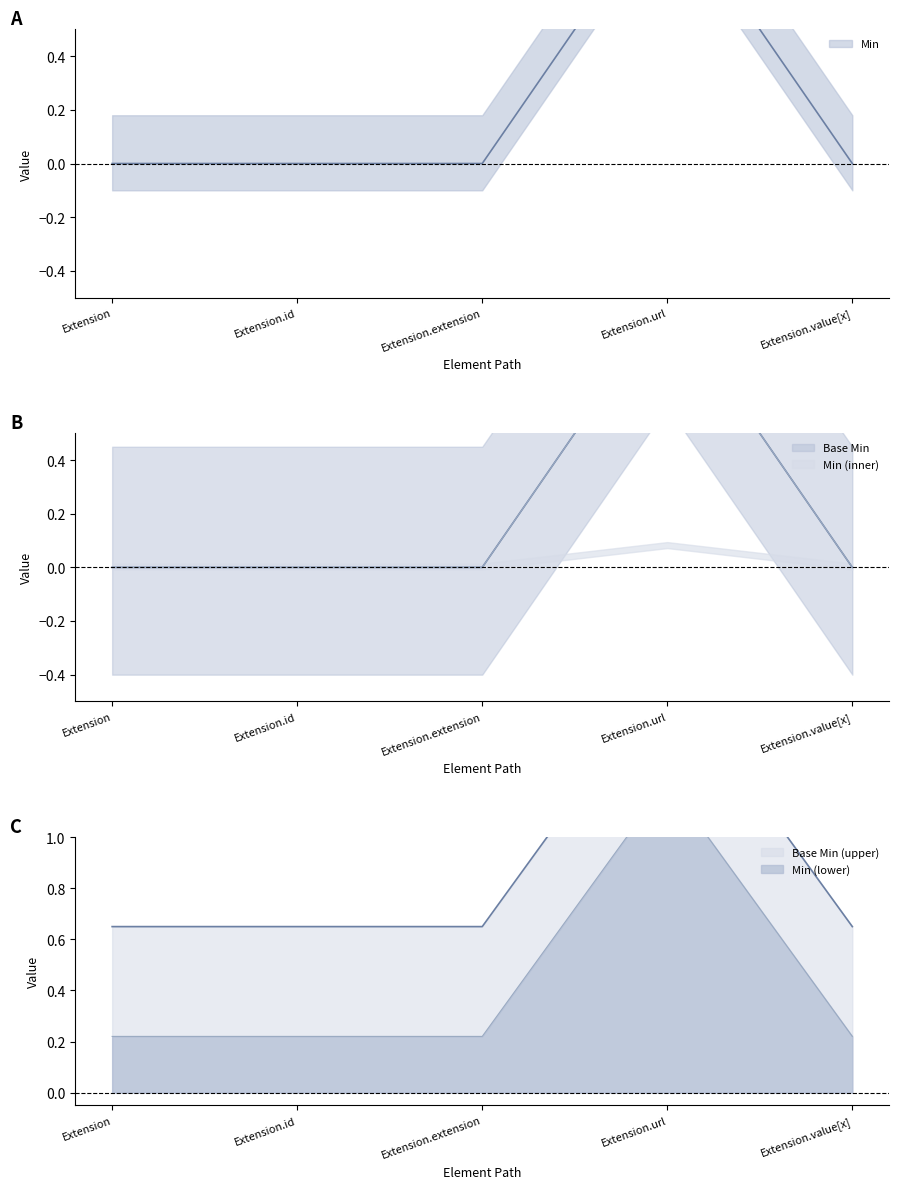

Count the number of categories in the chart.

5